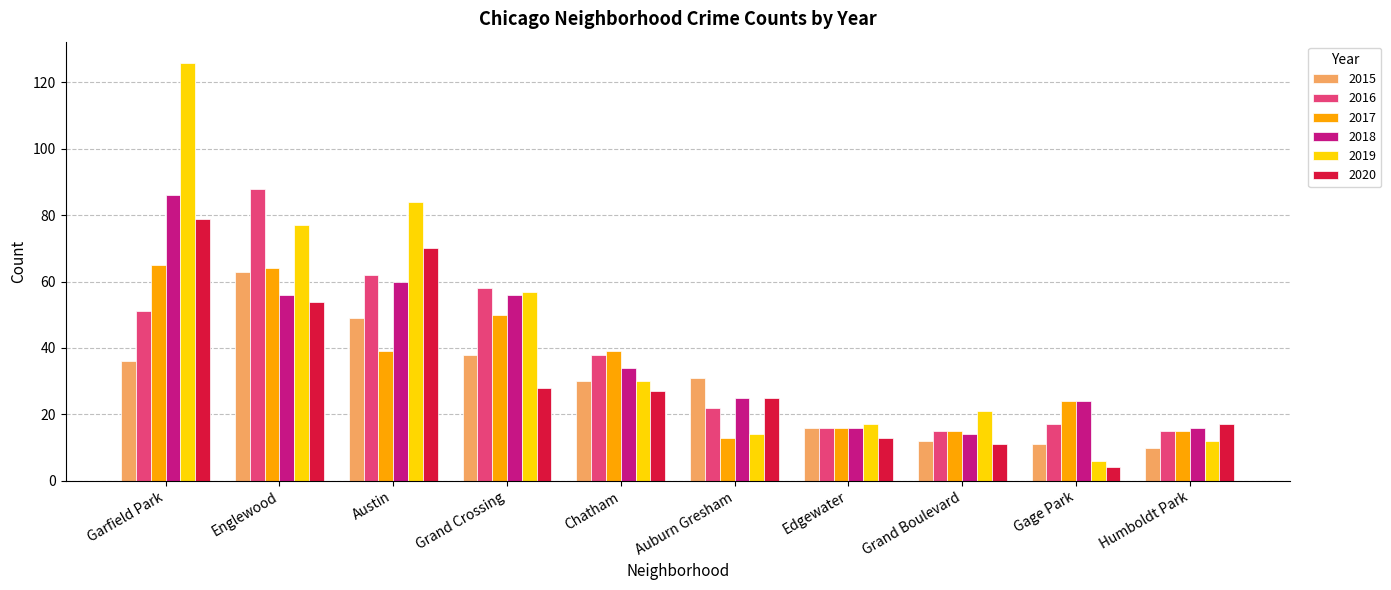

Which series has the widest spread of values?

2019